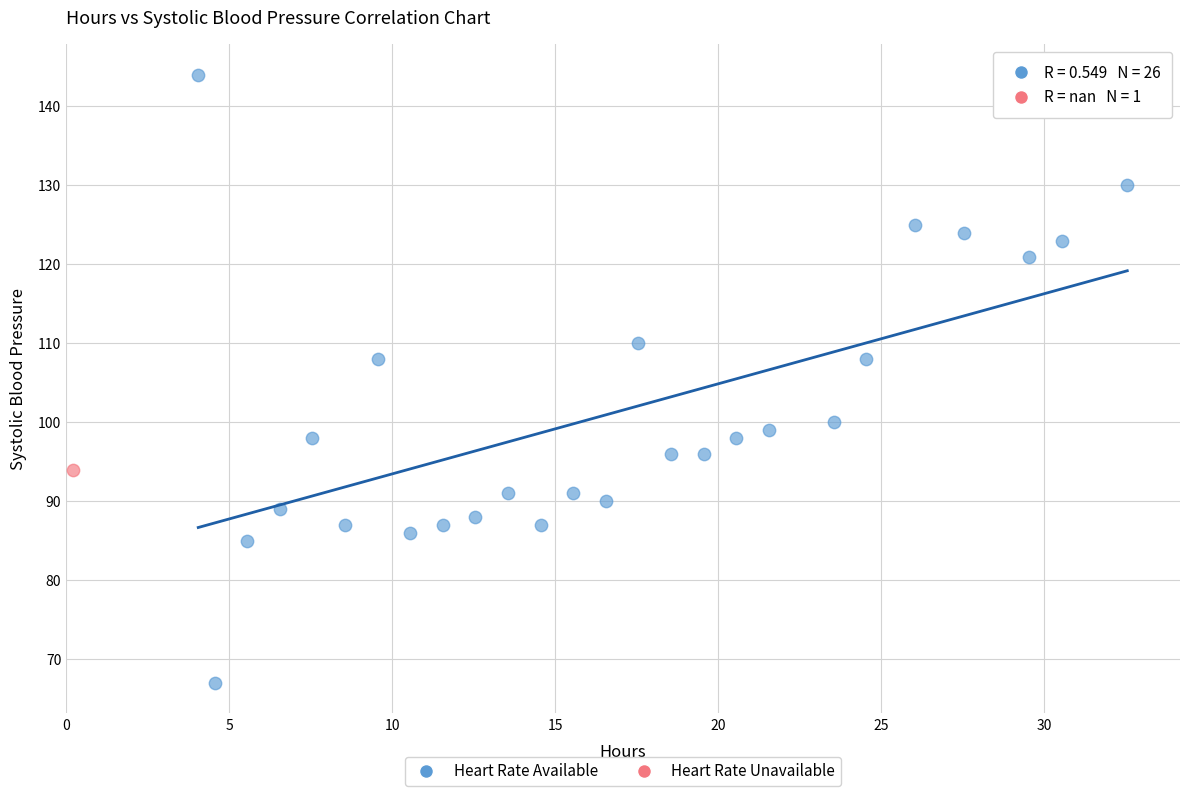

What are all the series names shown in the legend?

Heart Rate Available, Heart Rate Unavailable